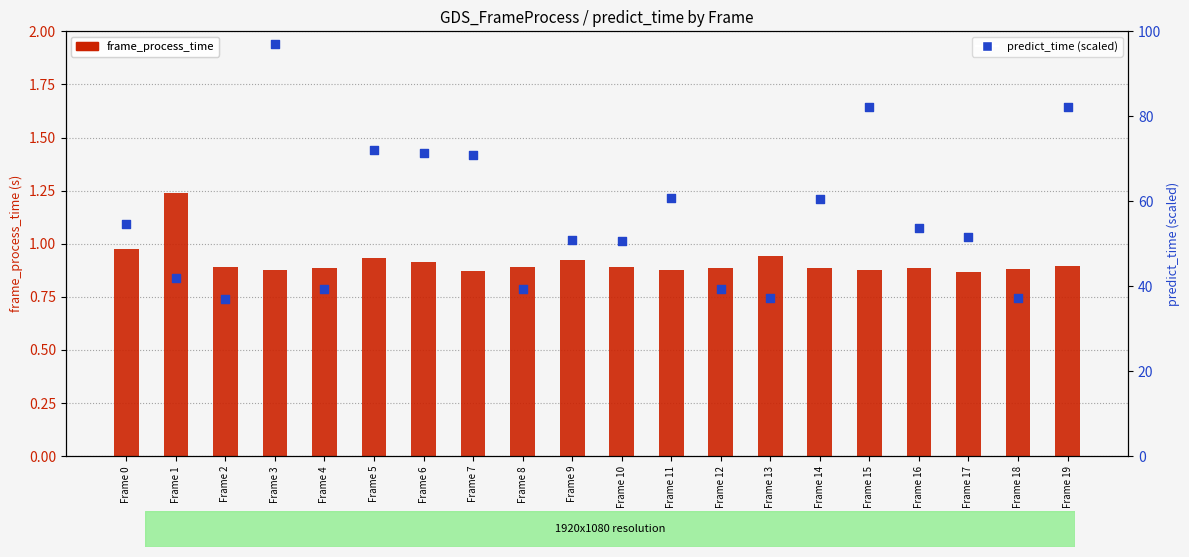

What is the total value across all series at Frame 5?

73.0